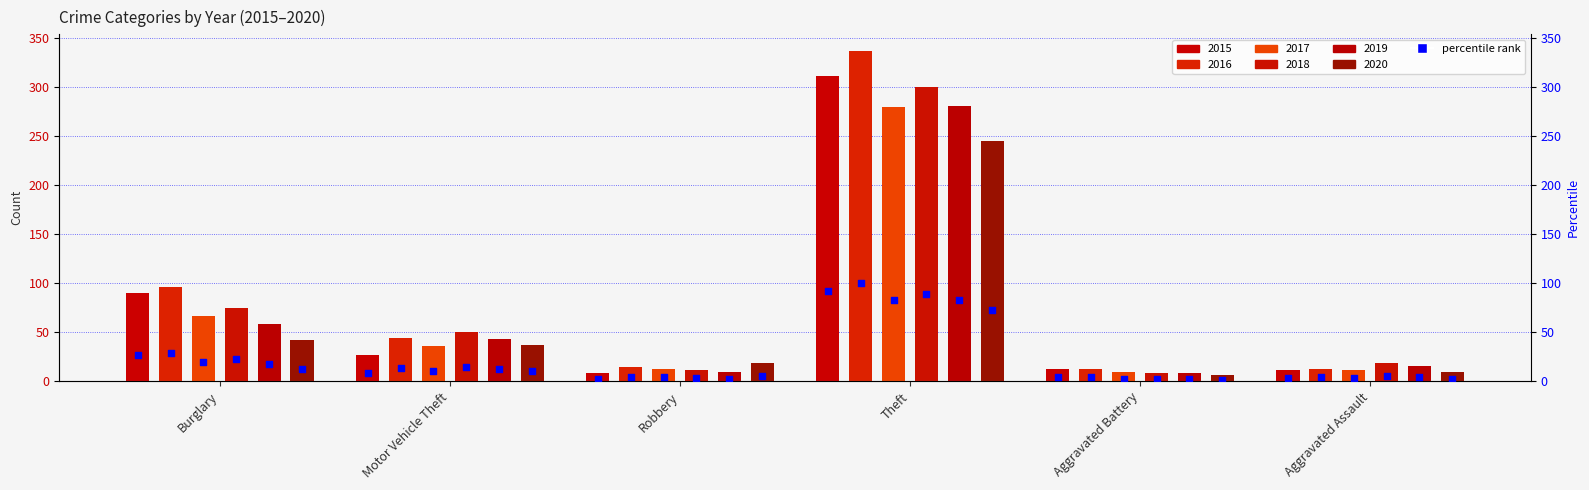

What is the change in value from Motor Vehicle Theft to Theft?

+84.3